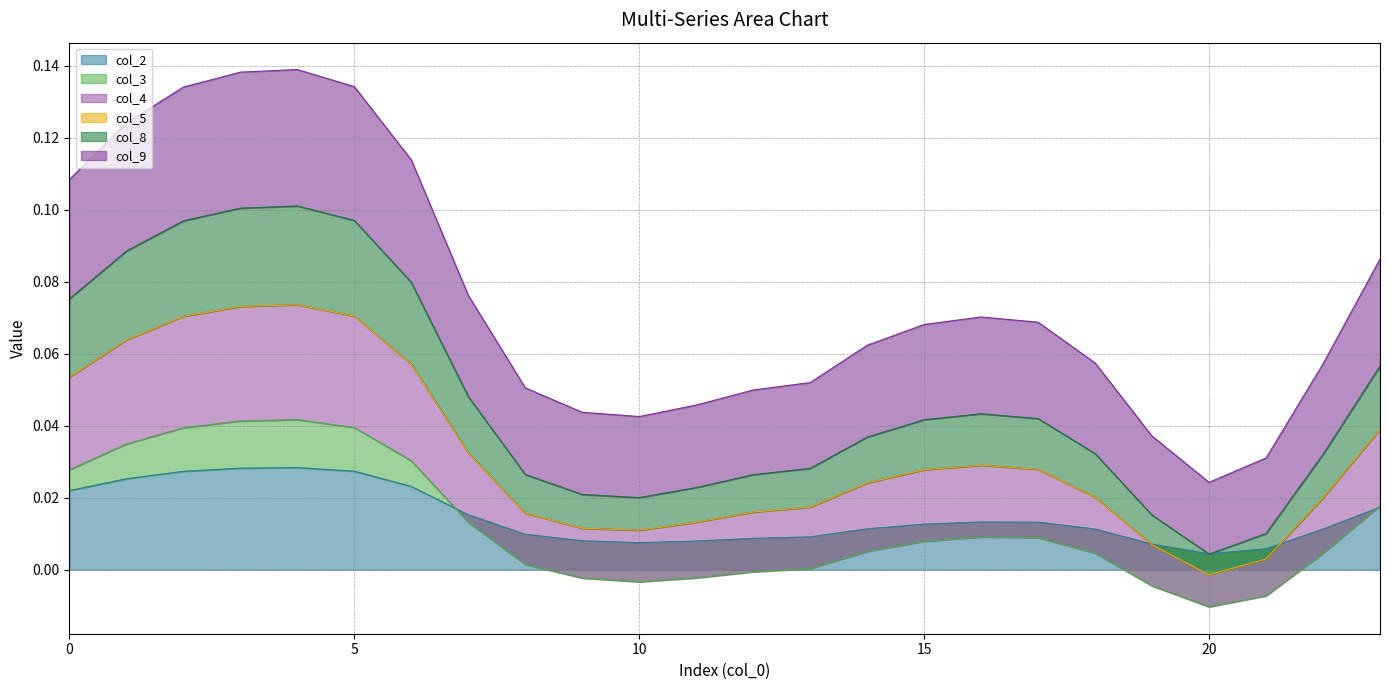

How many positive values does the col_4 series have?

23